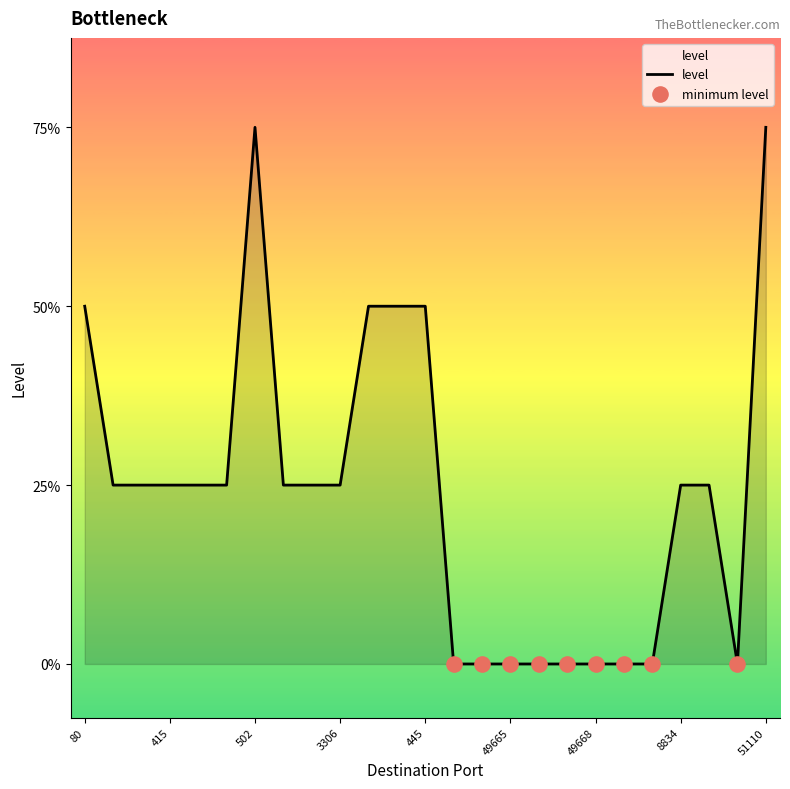

Does the chart have visible grid lines?

No